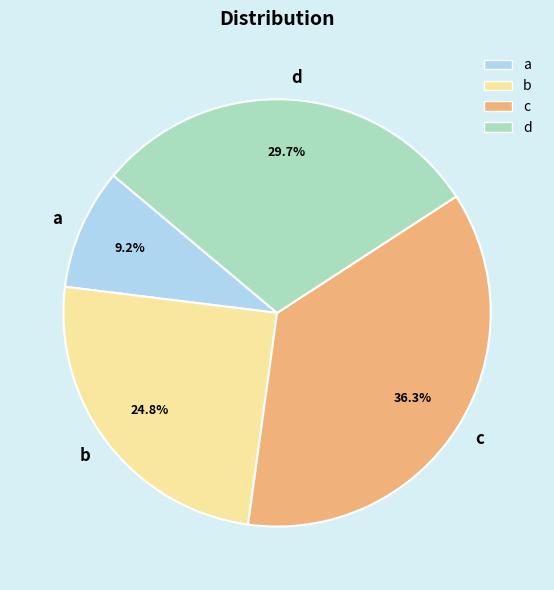

Is there a majority slice in this chart?

No